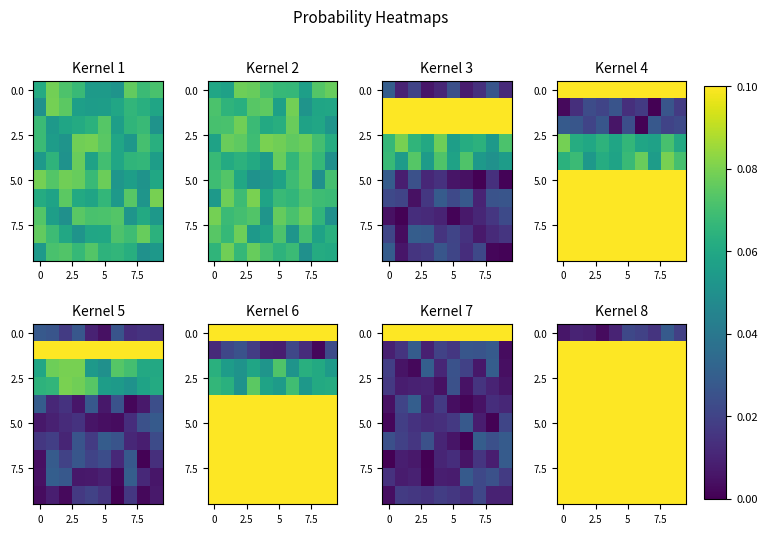

At which category is the sum across all series the highest?

8